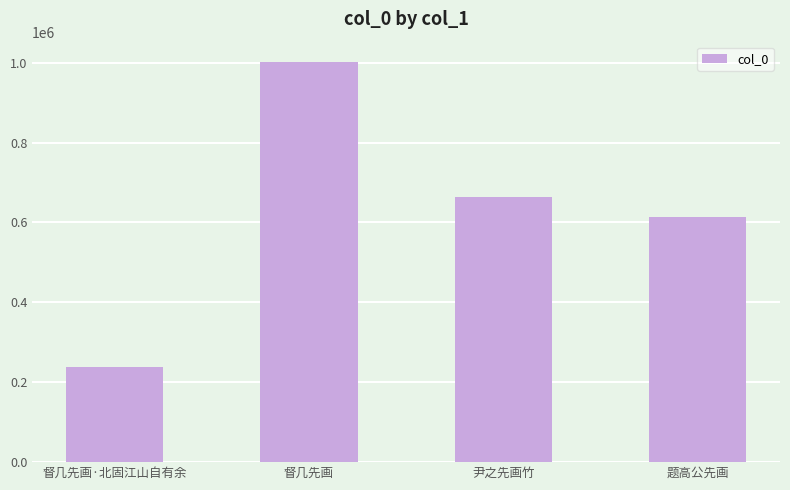

Approximately how many times larger is the value at 题高公先画 compared to 督几先画?

0.6